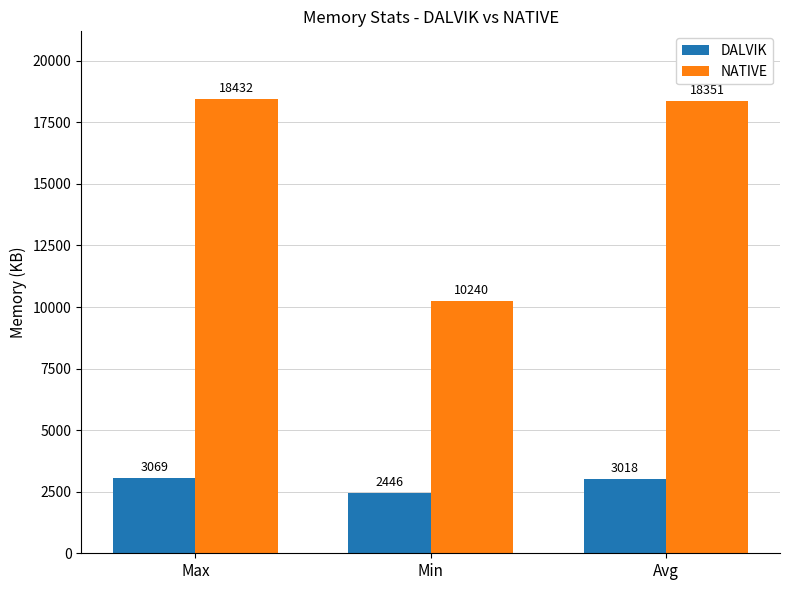

At which label does NATIVE reach its minimum?

Min